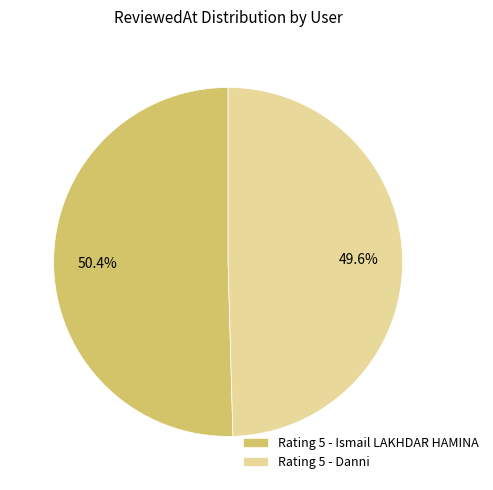

Is it true that Rating 5 - Danni is 50% of the pie?

True